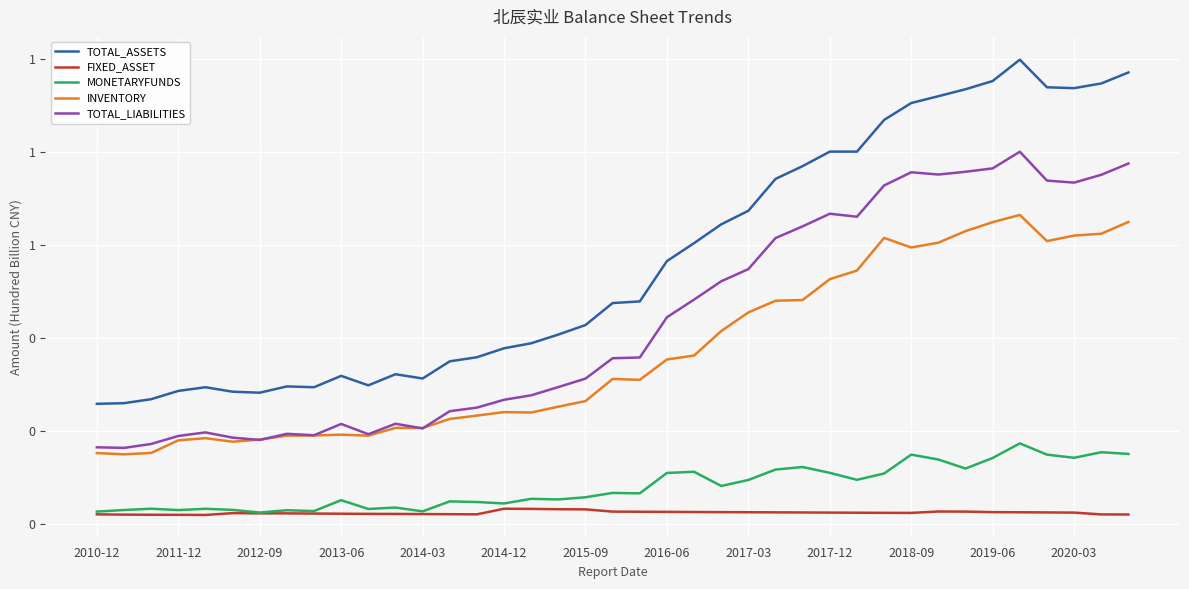

What are all the series names shown in the legend?

TOTAL_ASSETS, FIXED_ASSET, MONETARYFUNDS, INVENTORY, TOTAL_LIABILITIES